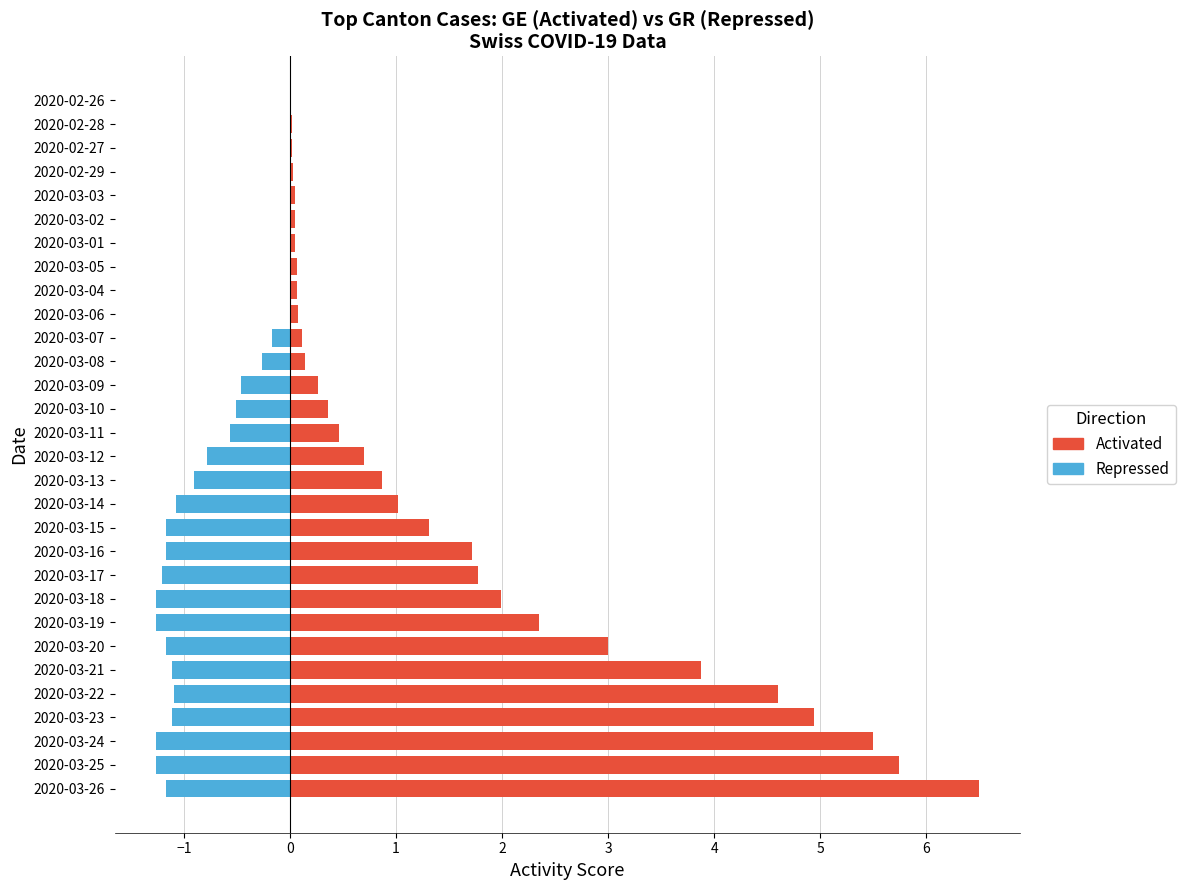

How many data points in Activated are above 0?

29